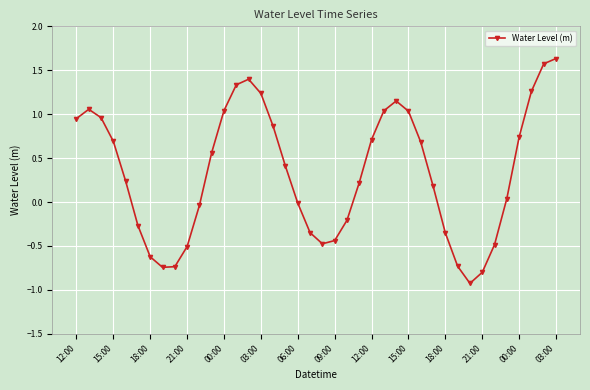

How many distinct data groups are displayed?

1